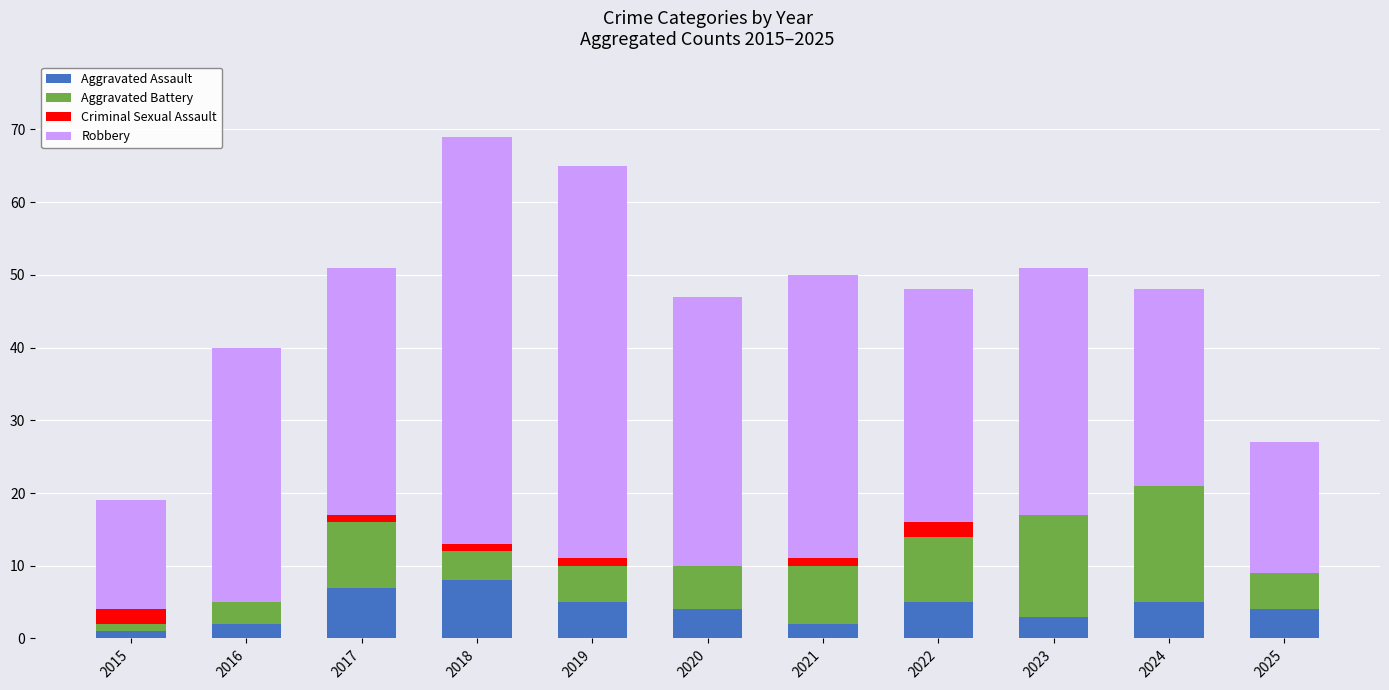

Read the Robbery value at 2024.

27